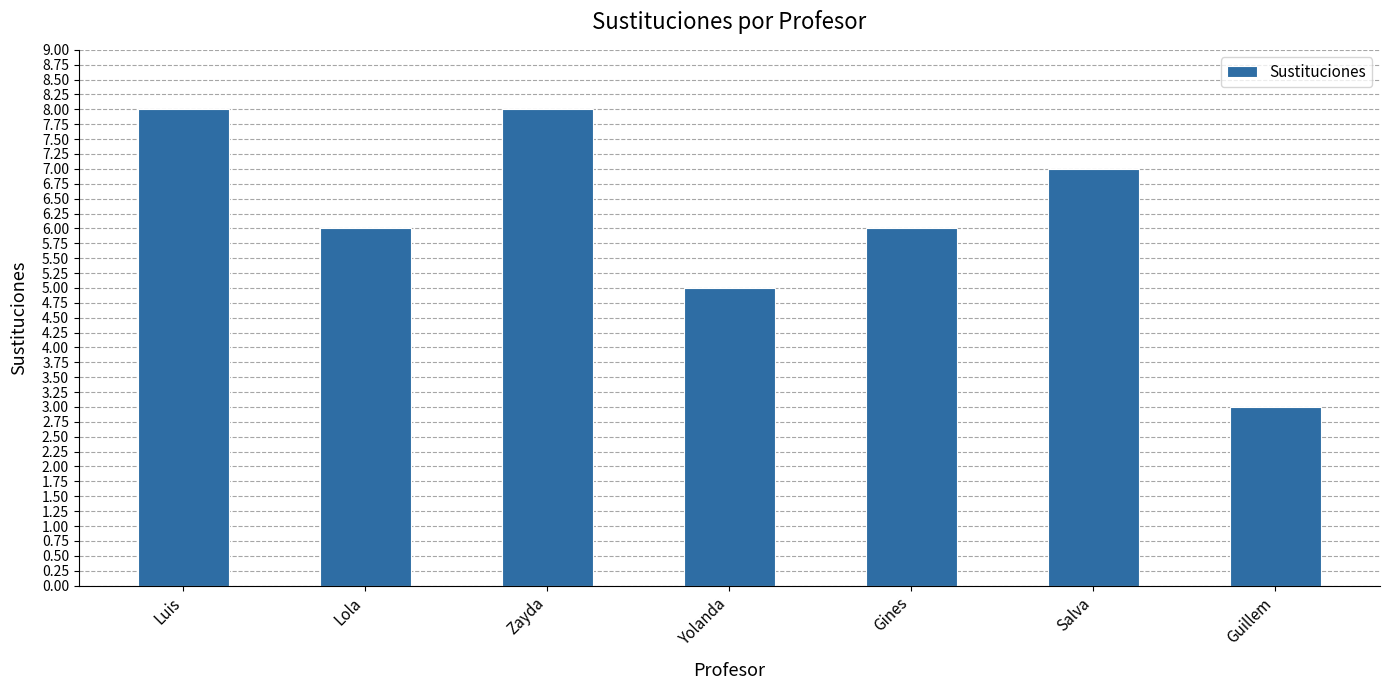

What is the change in value from Gines to Guillem?

-3